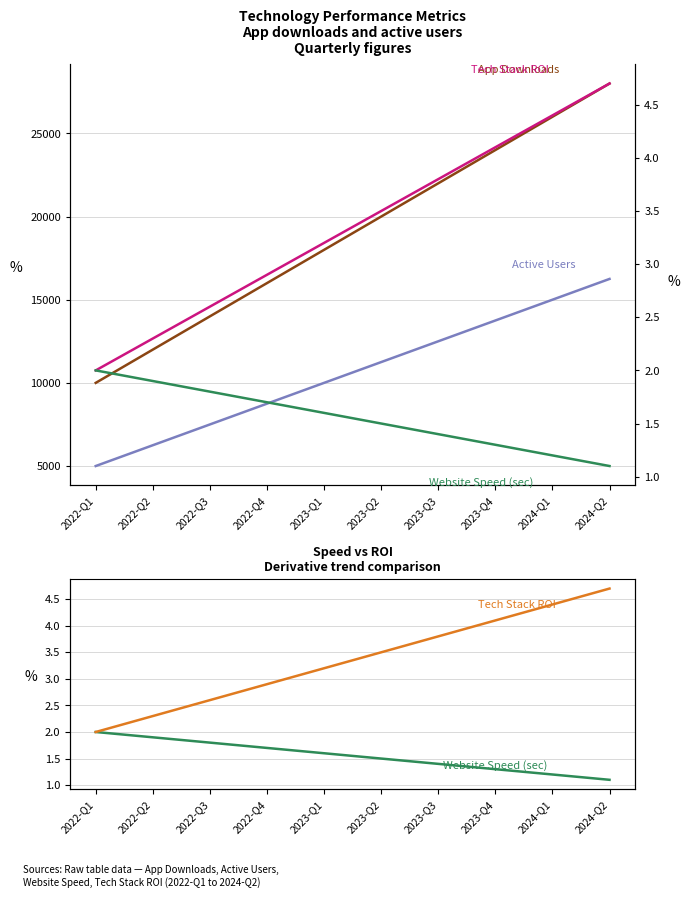

Reading left to right, what are all the values shown in this chart?

Active Users: 5000.0	6250.0	7500.0	8750.0	10000.0	11250.0	12500.0	13750.0	15000.0	16250.0
App Downloads: 10000.0	12000.0	14000.0	16000.0	18000.0	20000.0	22000.0	24000.0	26000.0	28000.0
Website Speed (sec): 2.0	1.9	1.8	1.7	1.6	1.5	1.4	1.3	1.2	1.1
Tech Stack ROI: 2.0	2.3	2.6	2.9	3.2	3.5	3.8	4.1	4.4	4.7